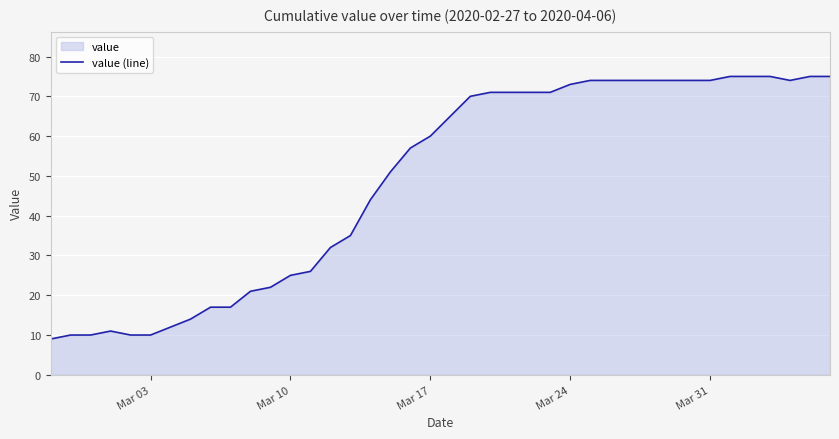

What is the value of the 25th point from the left?

71